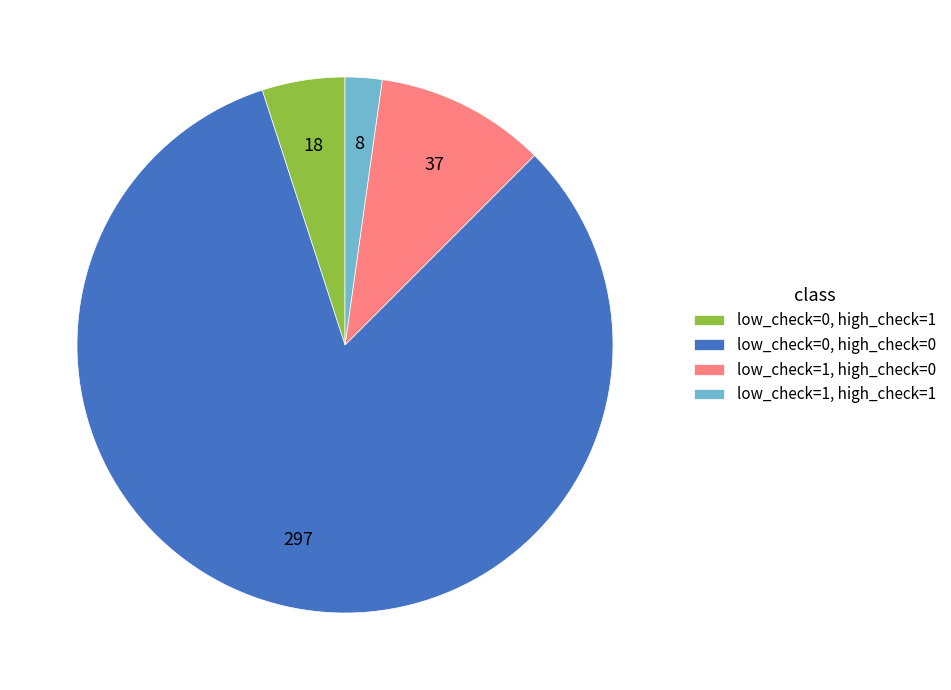

Count the number of slices in the pie.

4